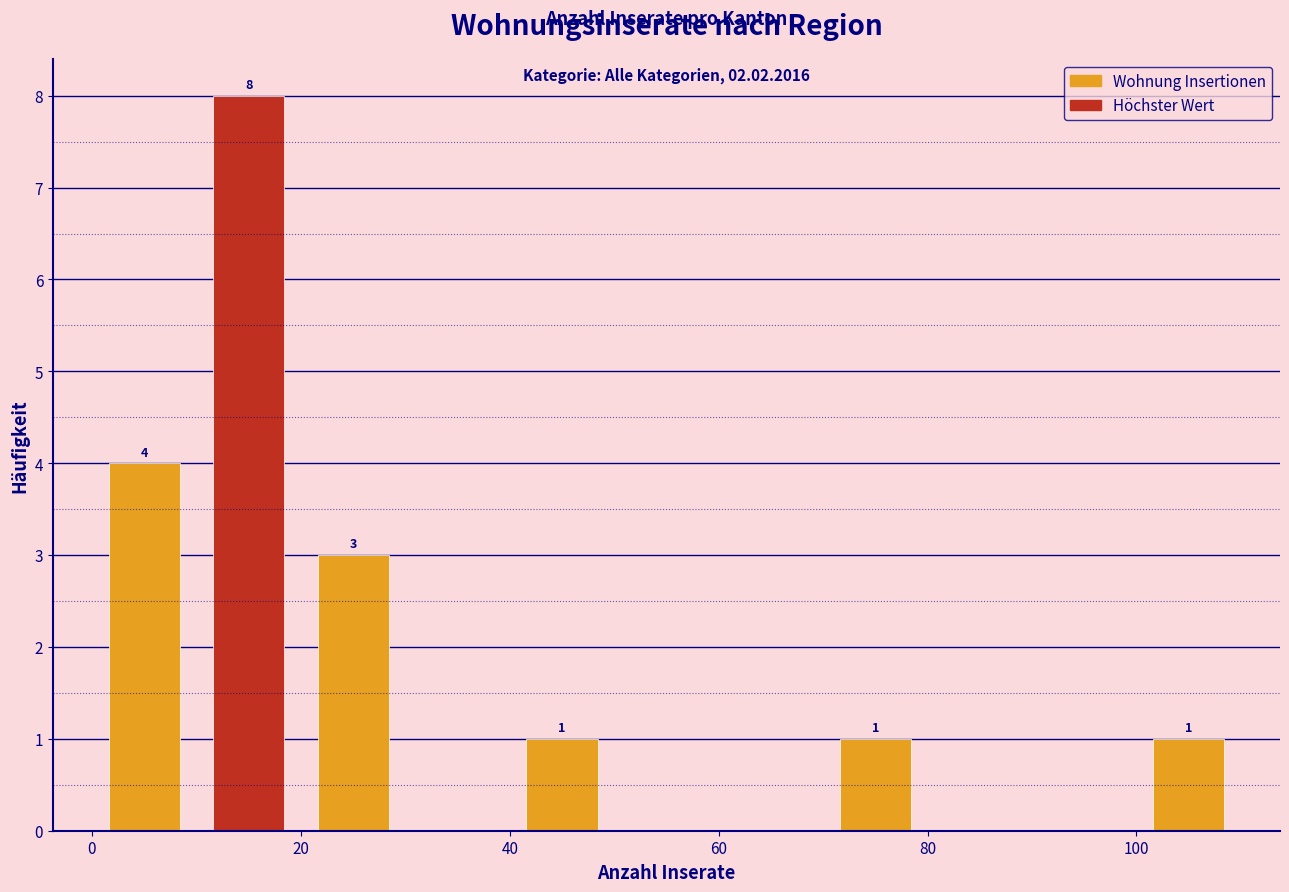

Over which range of the x-axis is the bar tallest?

10 to 20